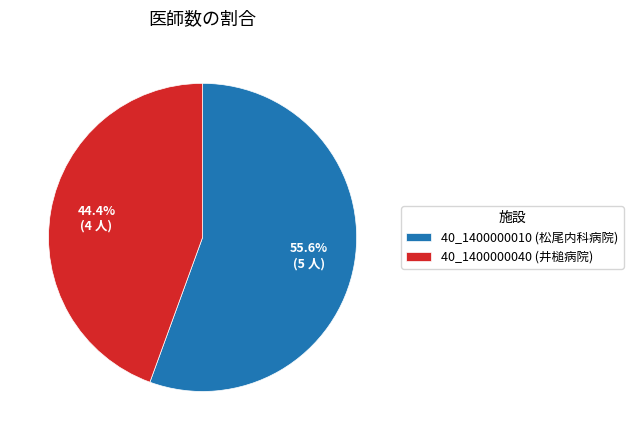

Is there a majority slice in this chart?

Yes